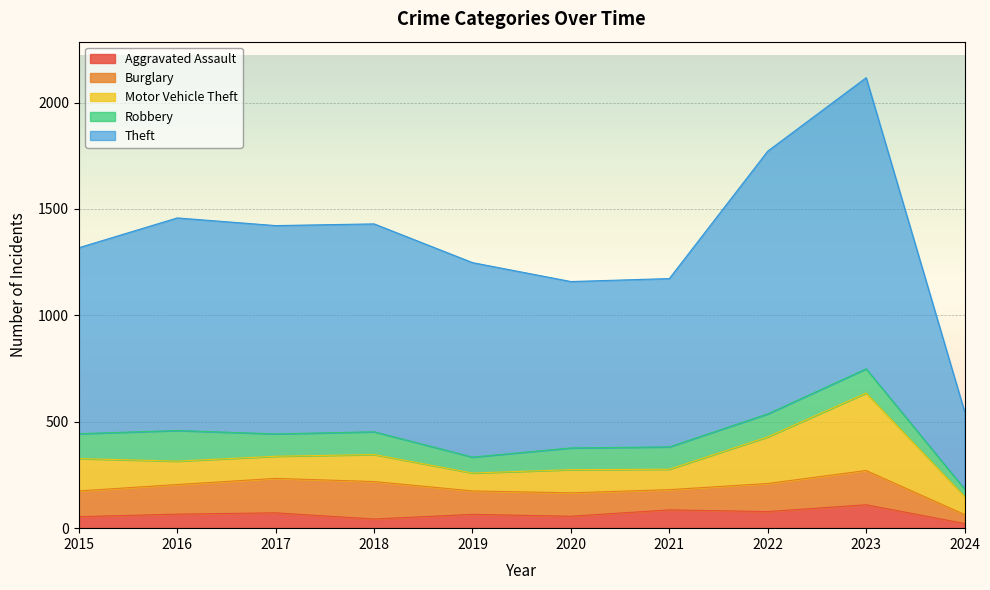

Reading right to left, transcribe all the data shown in this chart.

Aggravated Assault: 2024=22	2023=110	2022=78	2021=86	2020=56	2019=65	2018=43	2017=72	2016=66	2015=54
Burglary: 2024=42	2023=161	2022=132	2021=95	2020=110	2019=110	2018=176	2017=162	2016=139	2015=121
Motor Vehicle Theft: 2024=85	2023=364	2022=219	2021=96	2020=109	2019=84	2018=127	2017=104	2016=110	2015=152
Robbery: 2024=35	2023=114	2022=108	2021=105	2020=102	2019=75	2018=107	2017=105	2016=144	2015=117
Theft: 2024=364	2023=1368	2022=1235	2021=791	2020=782	2019=914	2018=977	2017=979	2016=999	2015=874